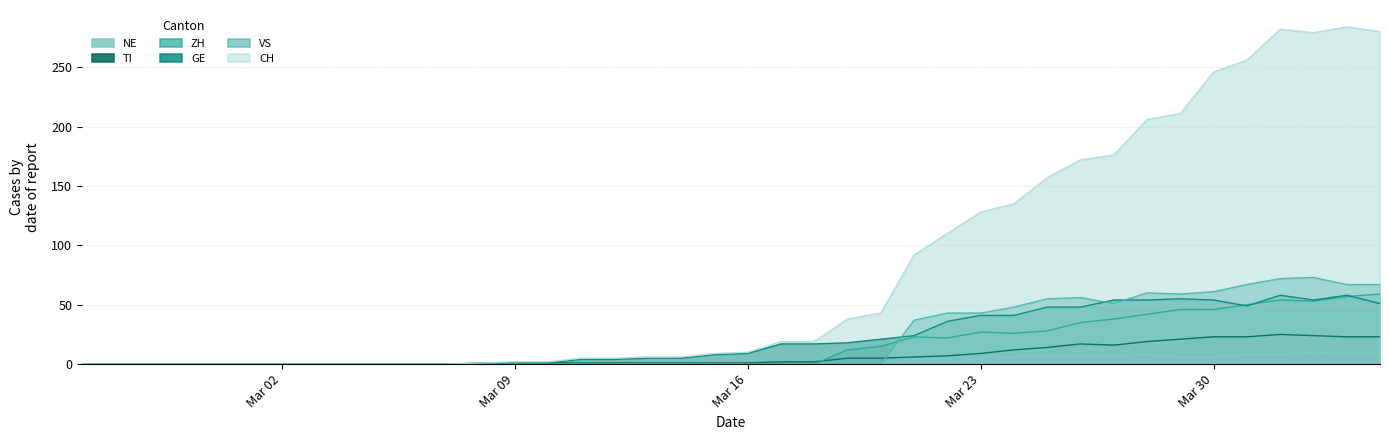

List the series in order of their peak value, highest first.

CH, VS, ZH, GE, TI, NE